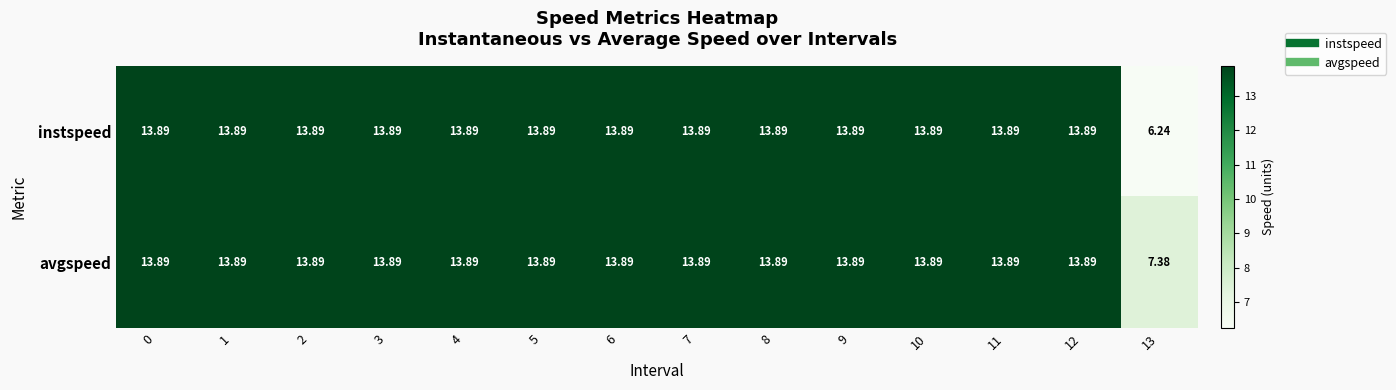

Which series has the largest total across all categories?

avgspeed